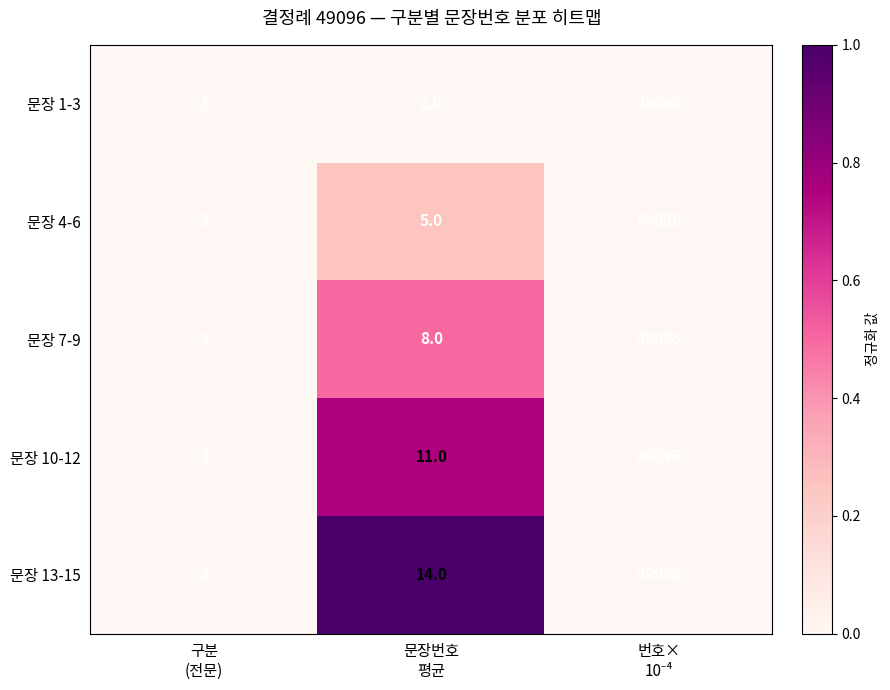

At which category does the chart reach its minimum across all series?

문장번호
평균